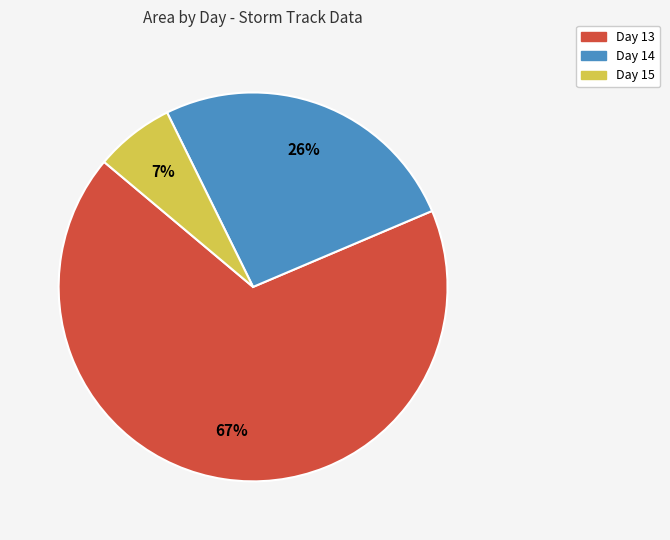

How many slices are in this pie chart?

3